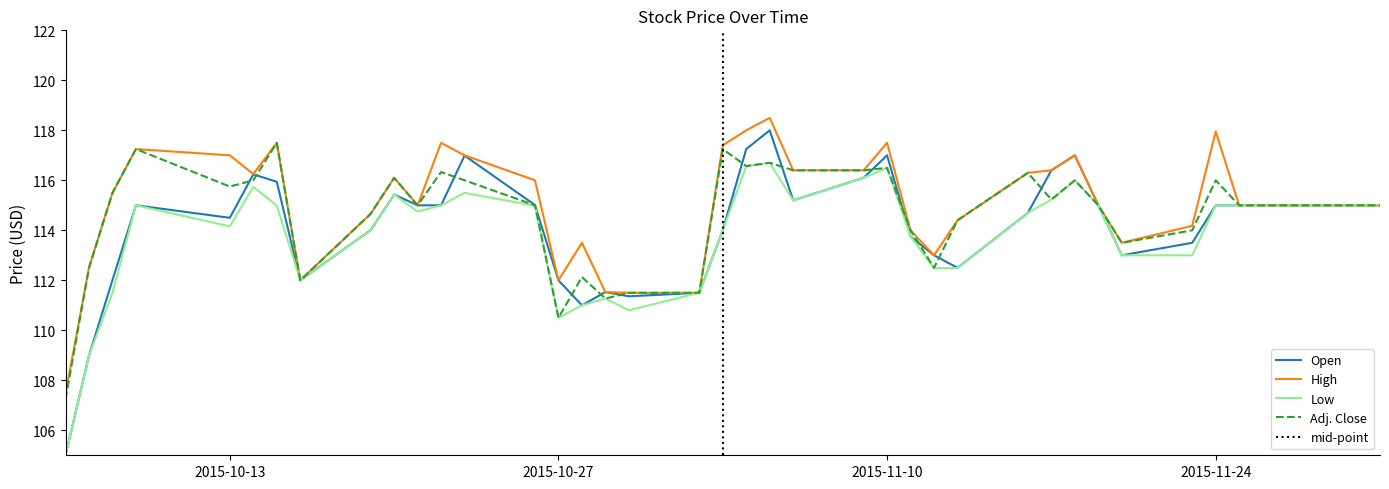

What position from the right is Oct 08, 2015?

36